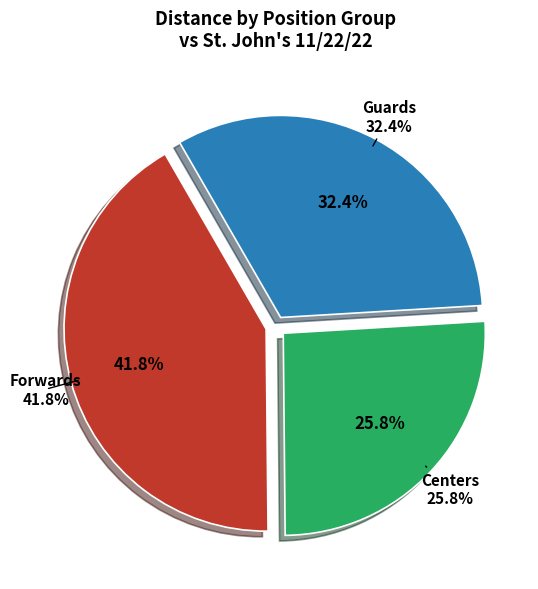

Which category has the smallest portion of the pie?

Centers